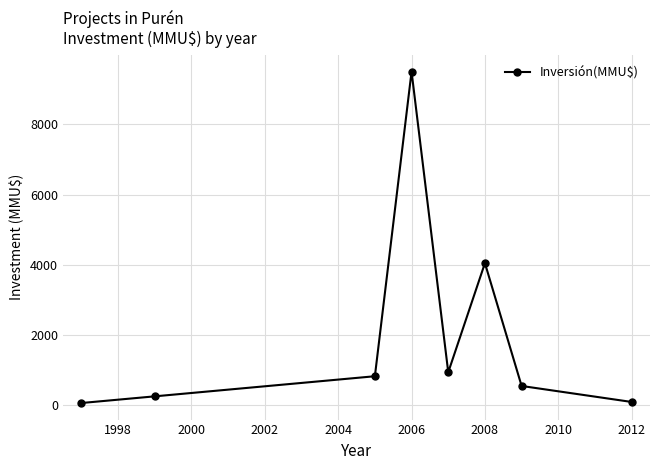

How many values are below 832?

4